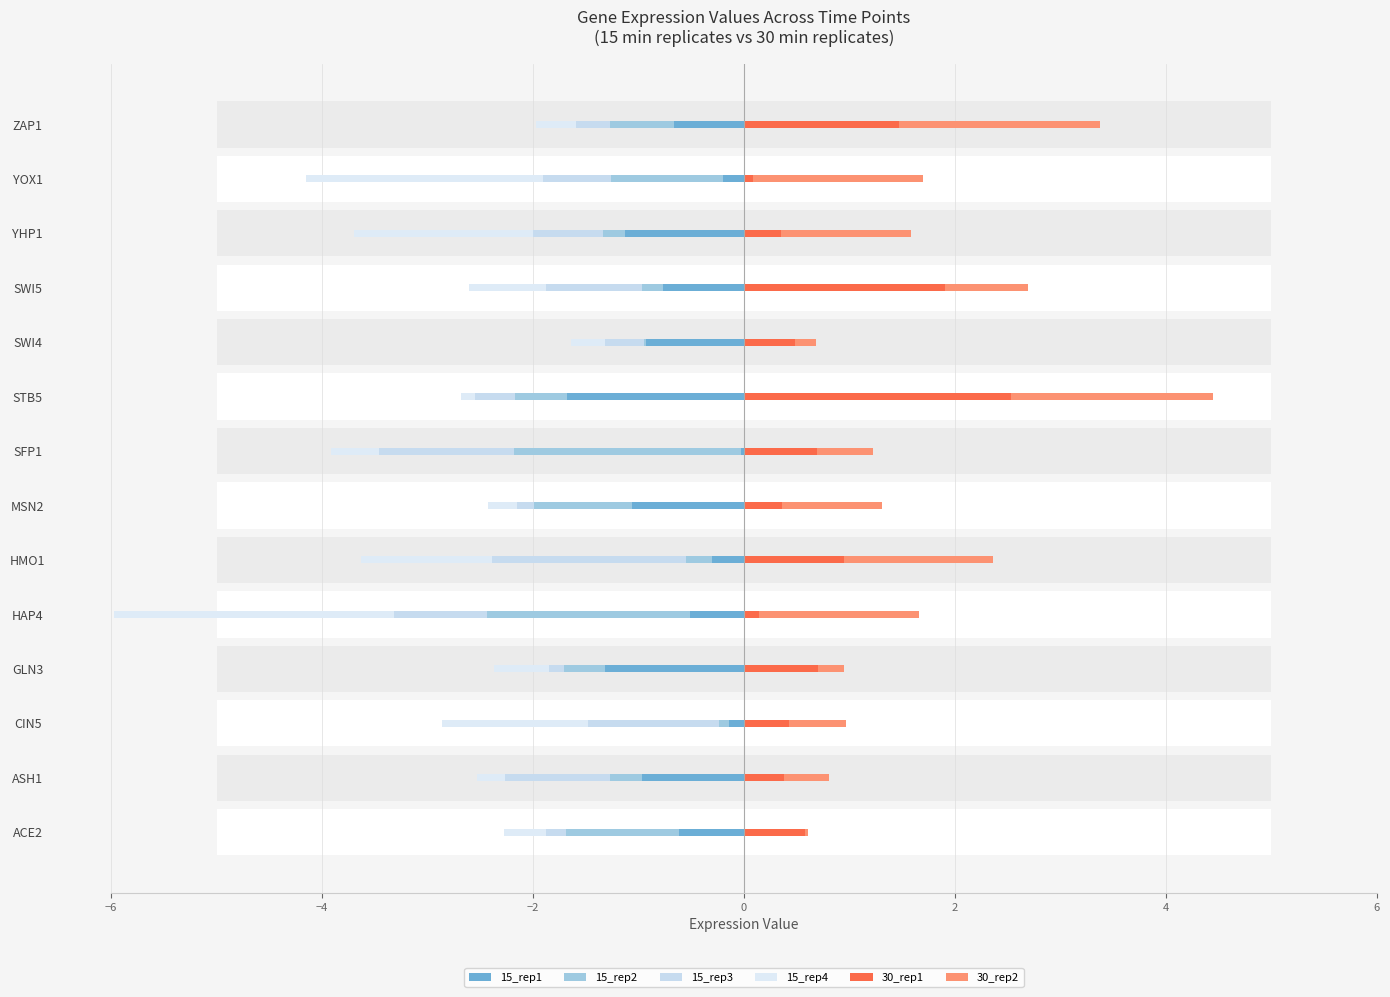

What is the difference between the 30_rep1 values at CIN5 and HAP4?

0.3